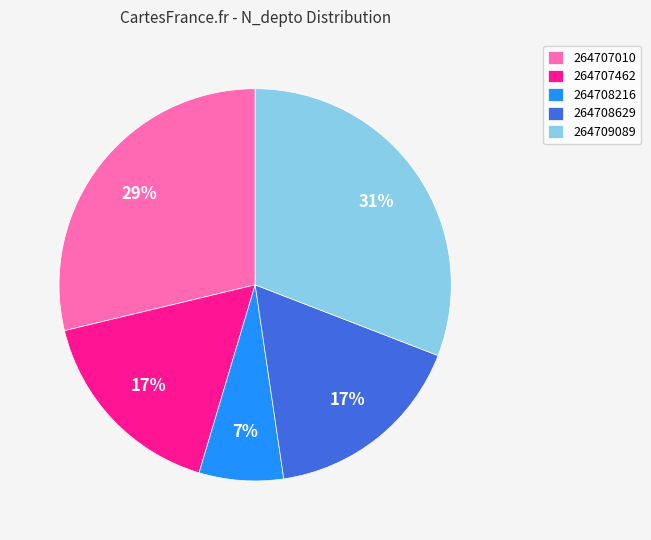

To the nearest percent, what portion does 264708629 represent?

17%